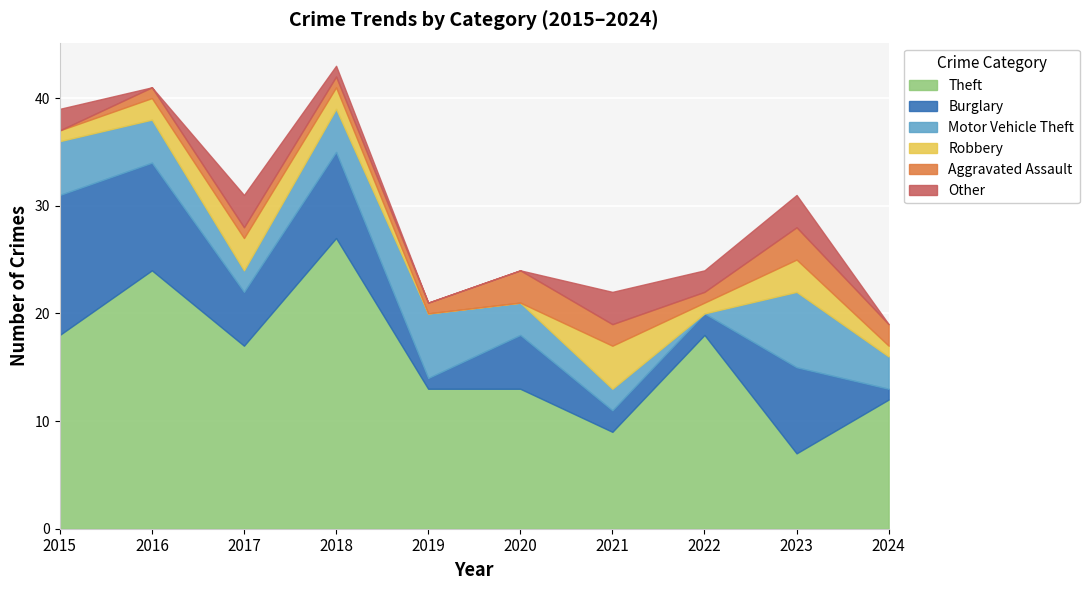

How many lines are shown in the chart?

6